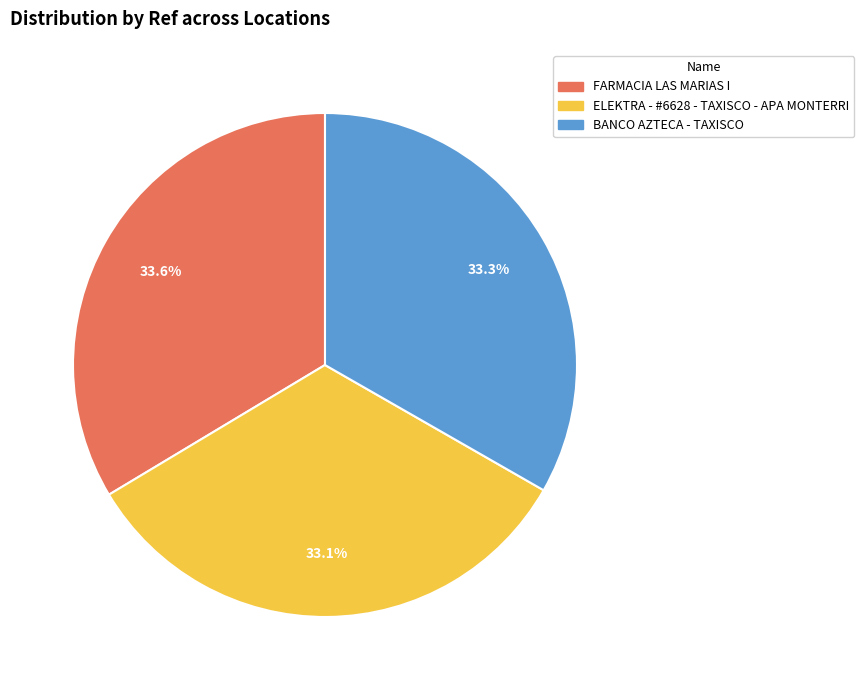

What is the ratio of the value at BANCO AZTECA - TAXISCO to the value at ELEKTRA - #6628 - TAXISCO - APA MONTERRI?

1.0